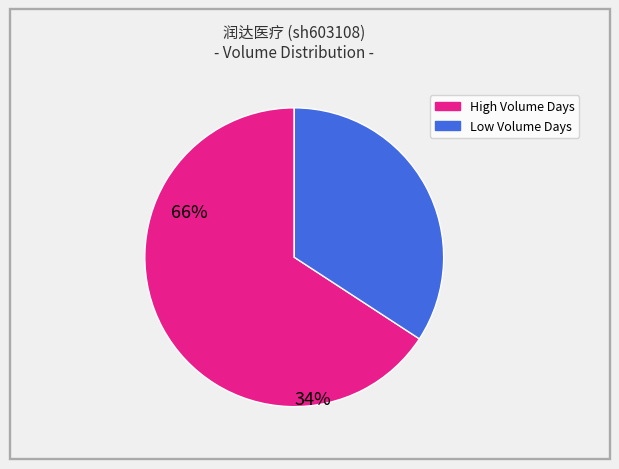

Is it true that Low Volume Days is 34% of the pie?

True